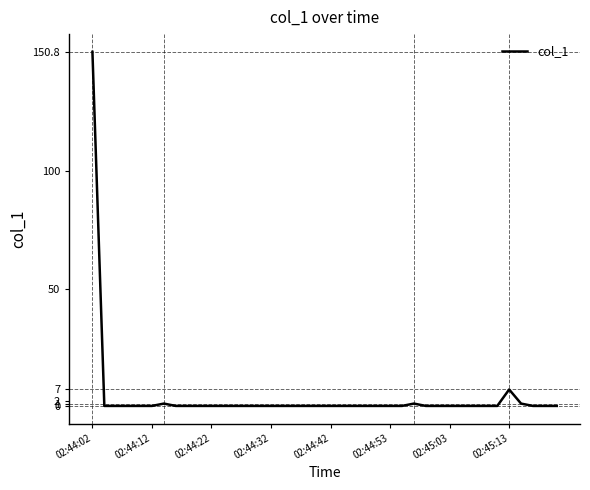

What is the difference between the maximum and minimum values?

150.8